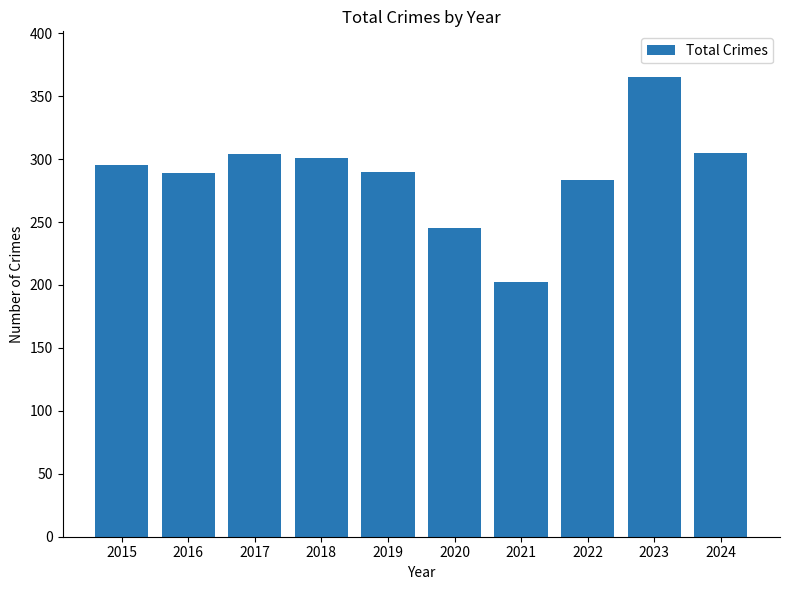

What is the sum of the values at 2017 and 2022?

587